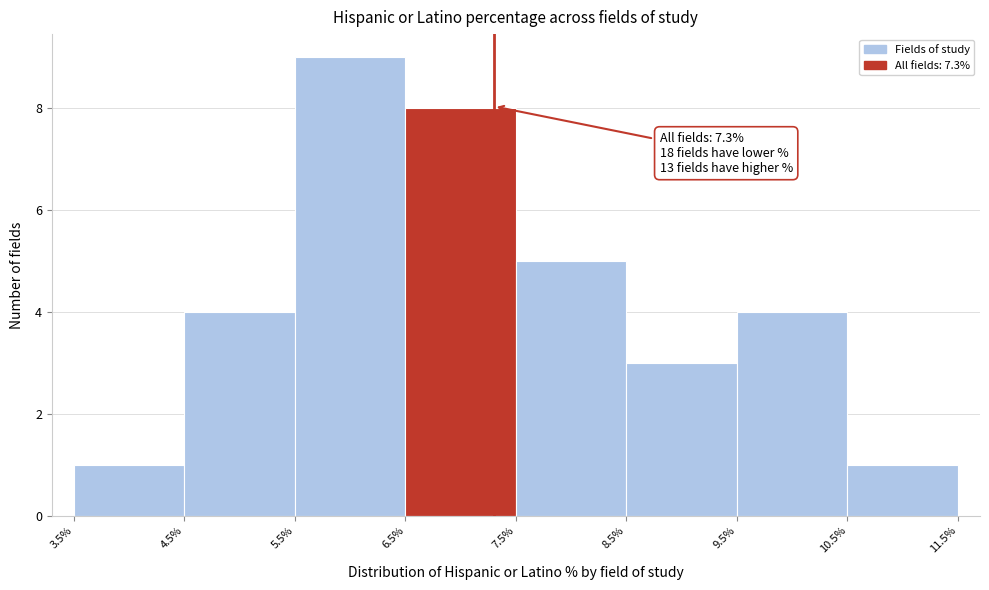

Which range on the x-axis has the tallest bar?

5.5% to 6.5%